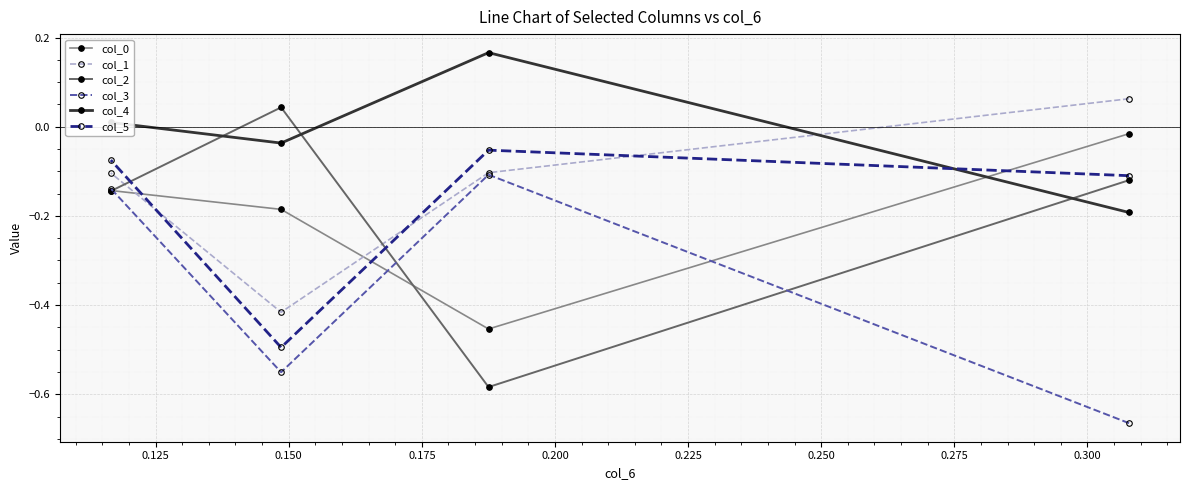

At how many categories does at least one series exceed 0?

4